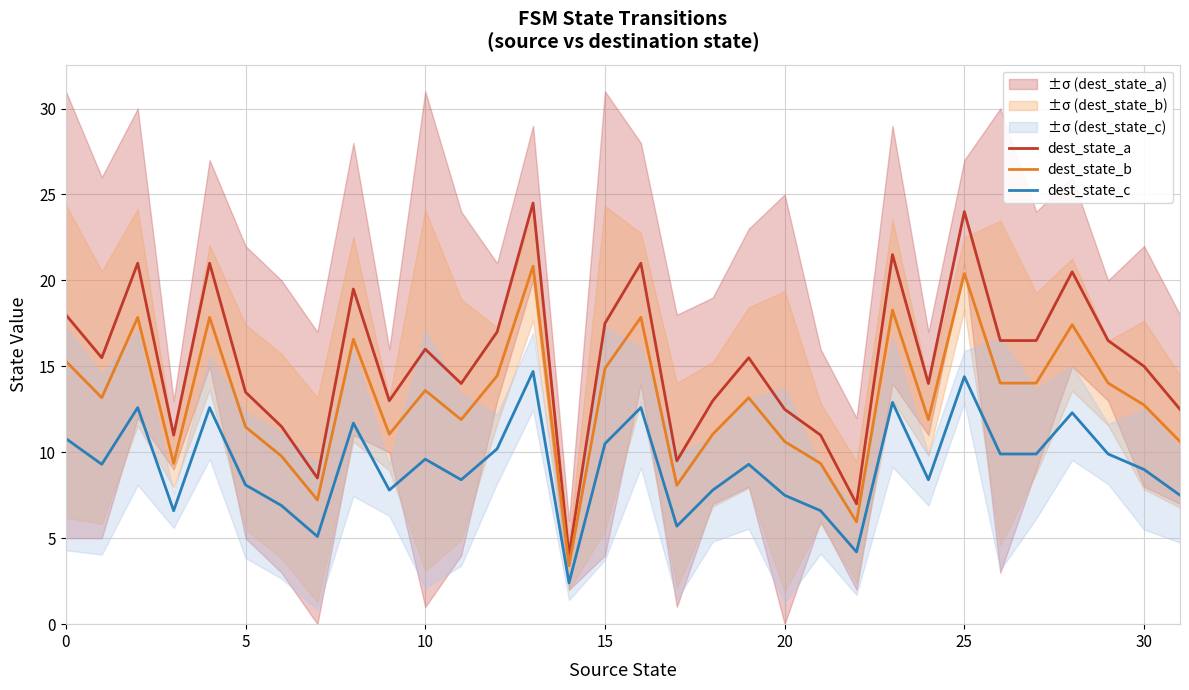

True or false: dest_state_c and dest_state_a intersect in this chart.

False